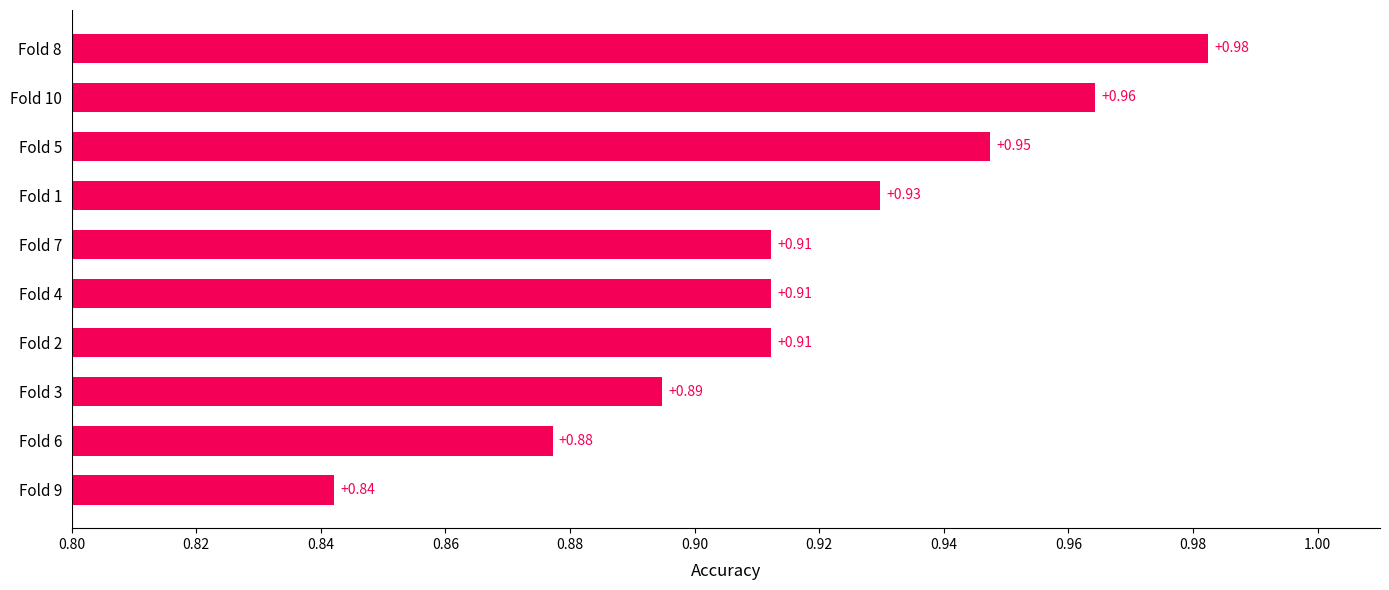

Count the values in the range 0 to 1.

10